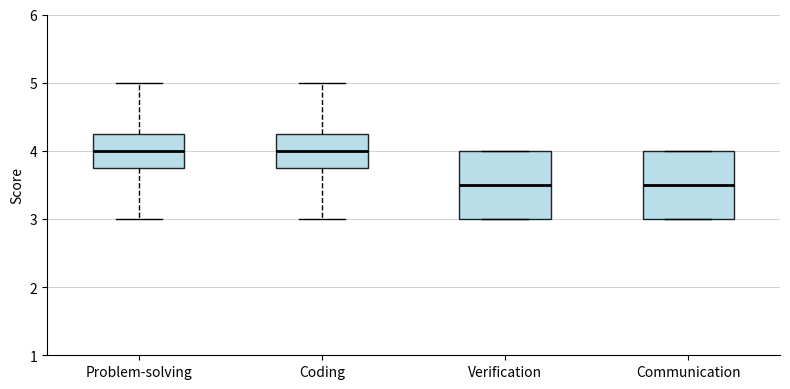

Where does the median line of the box for Problem-solving sit on the y-axis? The values are not printed on the chart, so give them approximately, as read against the axis.

4.0